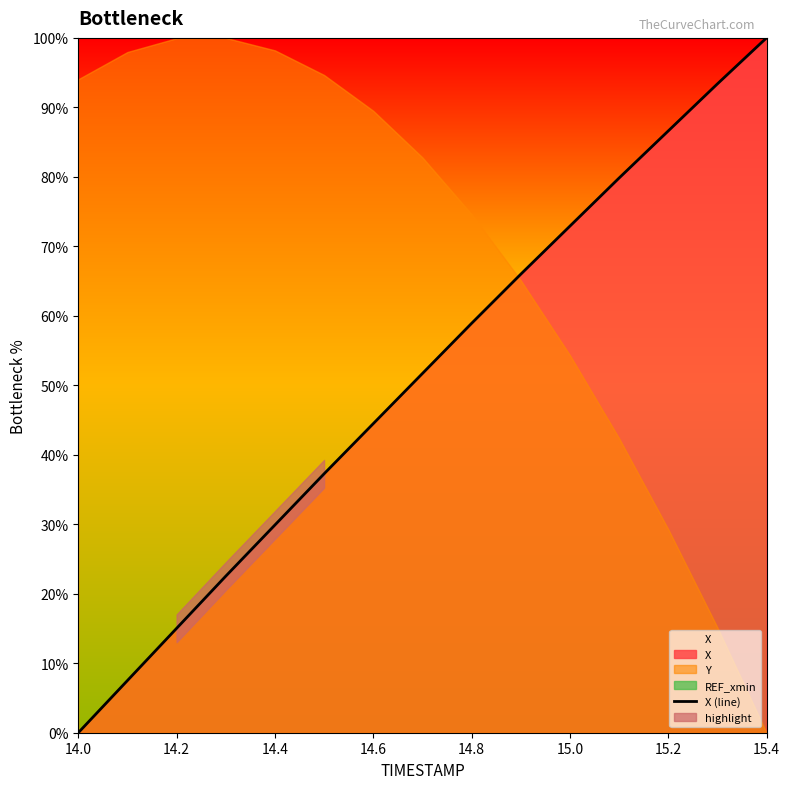

True or false: X (line) has a value of 100.0 at 15.4.

True